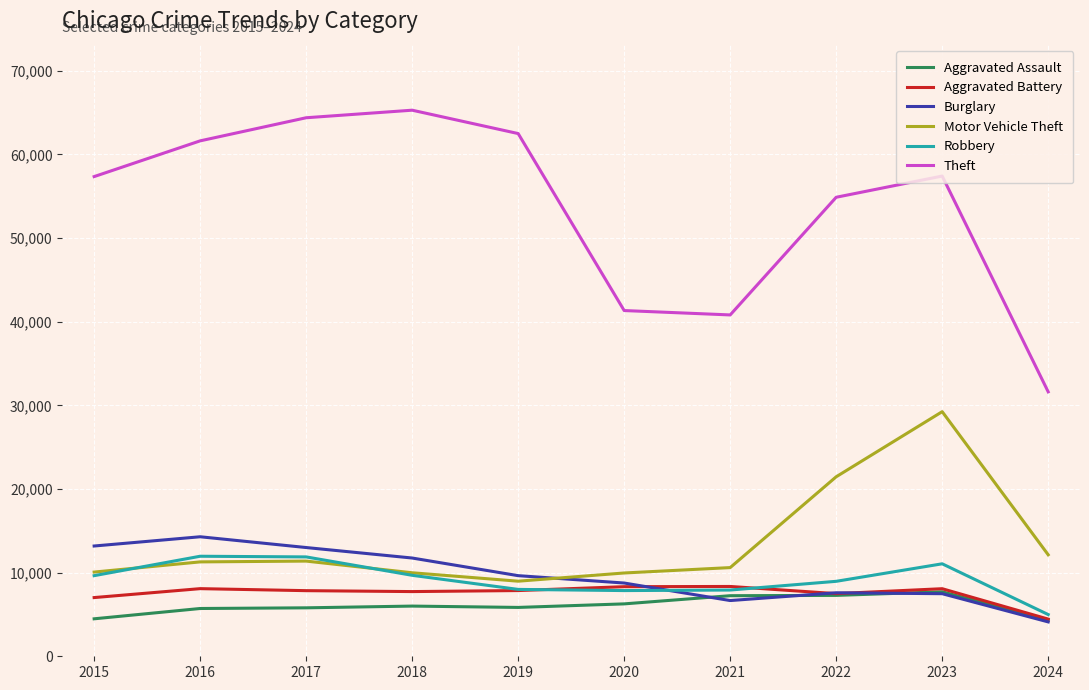

What value does the Theft series have at 2024, to the nearest 50?

31600